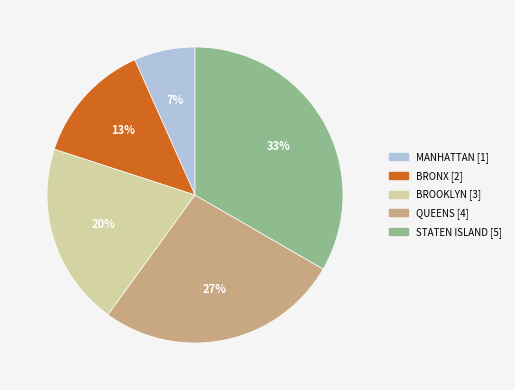

Rank the categories by value from lowest to highest.

MANHATTAN, BRONX, BROOKLYN, QUEENS, STATEN ISLAND